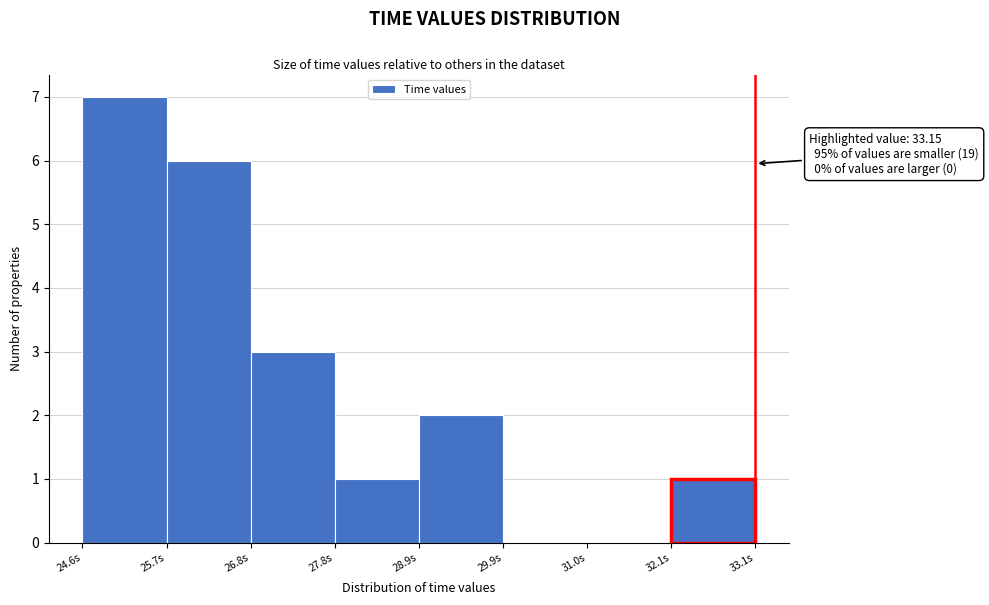

Over which range of the x-axis is the bar tallest?

24.6 to 25.6